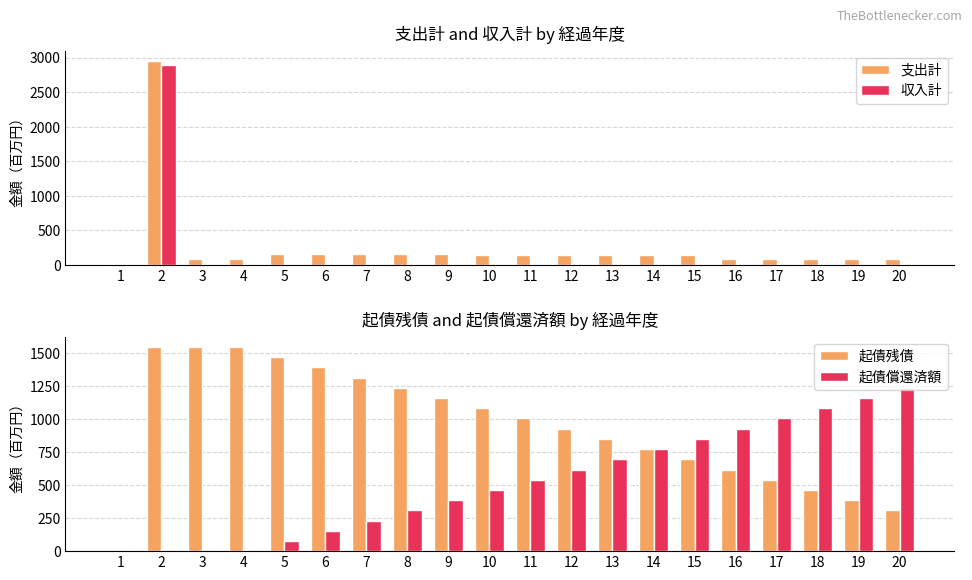

How many bars are there in total?

80